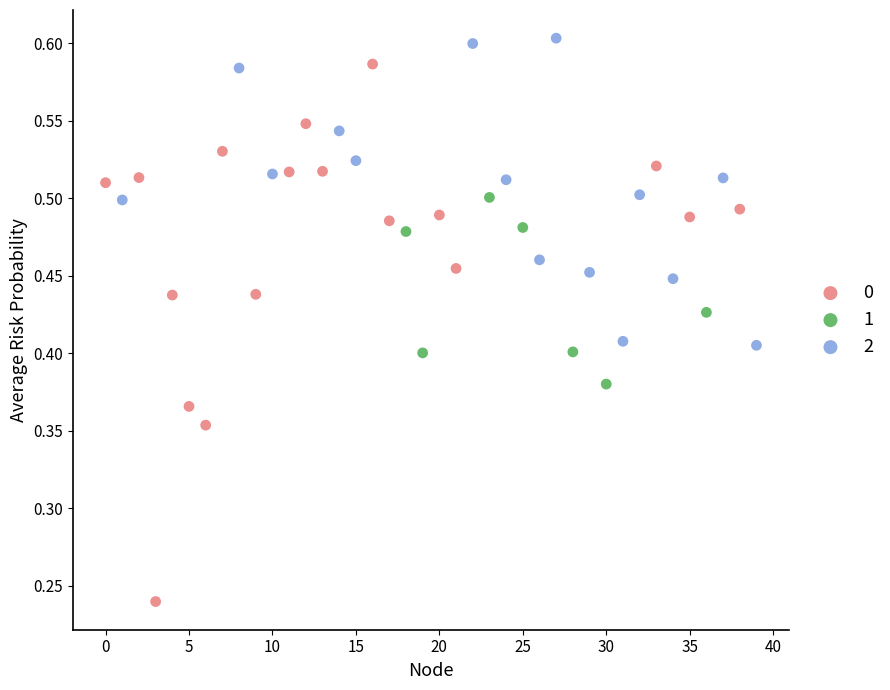

What are all the series names shown in the legend?

0, 1, 2